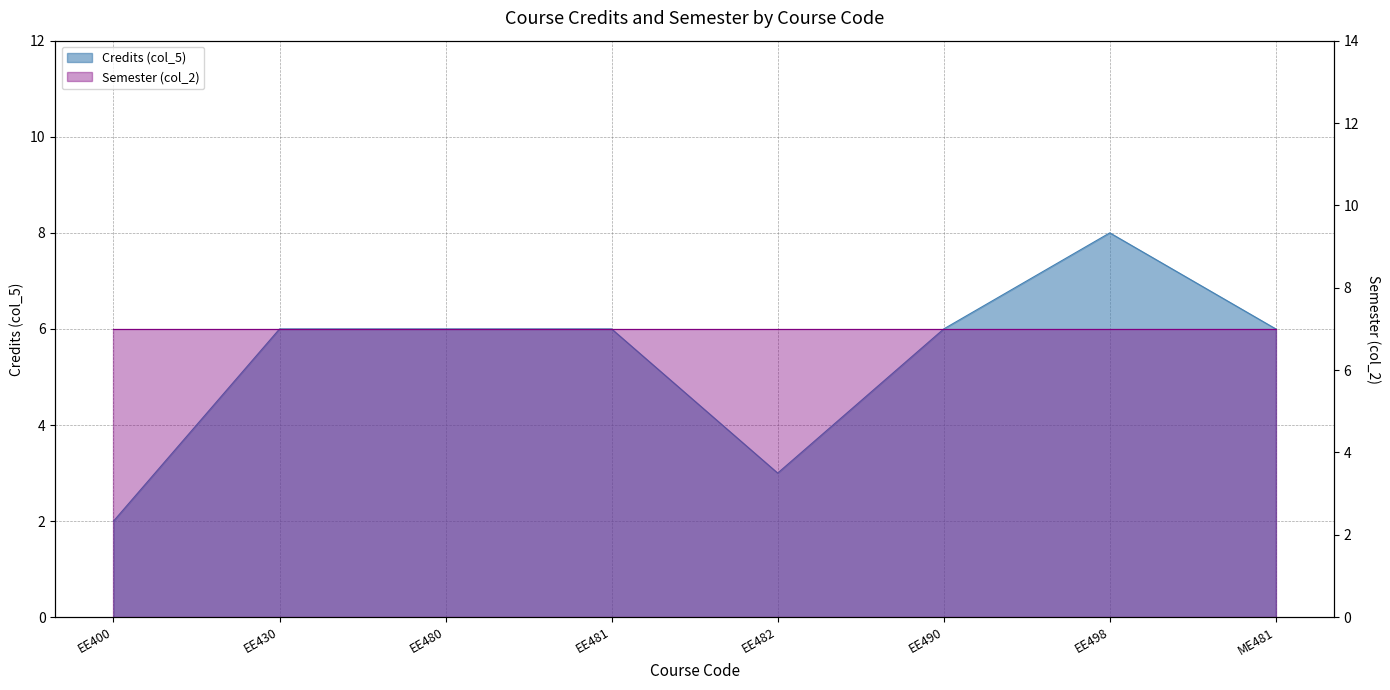

What value does the data have at EE482?

3